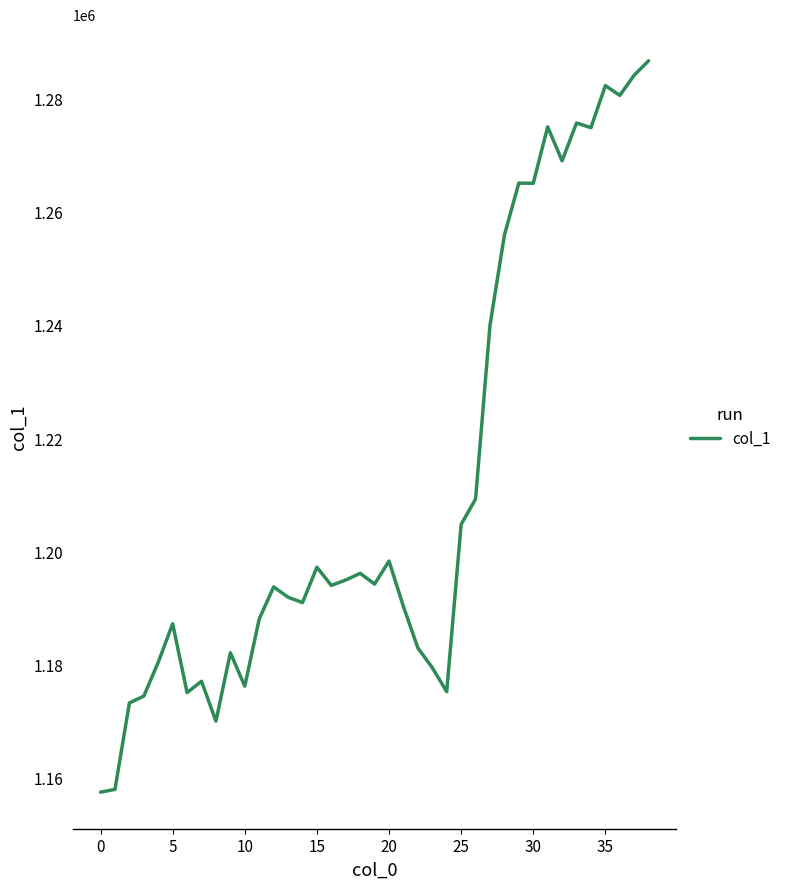

What is the difference between the maximum and minimum values?

129116.5